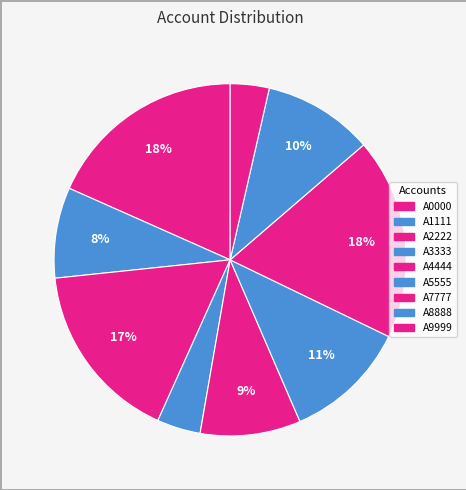

Count the number of slices in the pie.

9